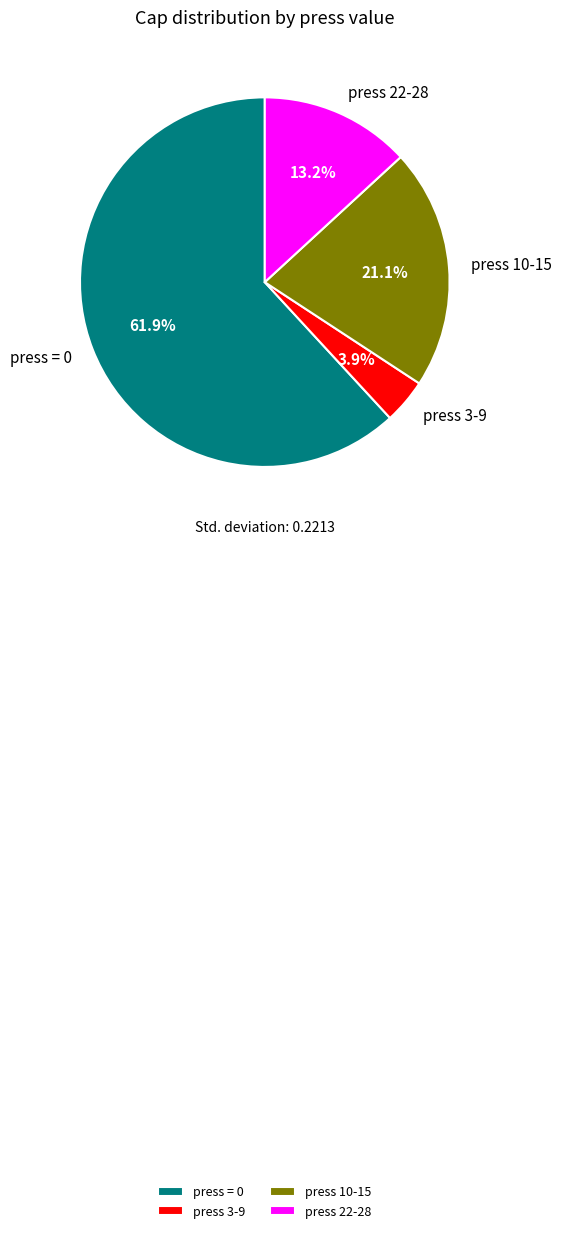

Which slice represents more than half of the pie?

press = 0